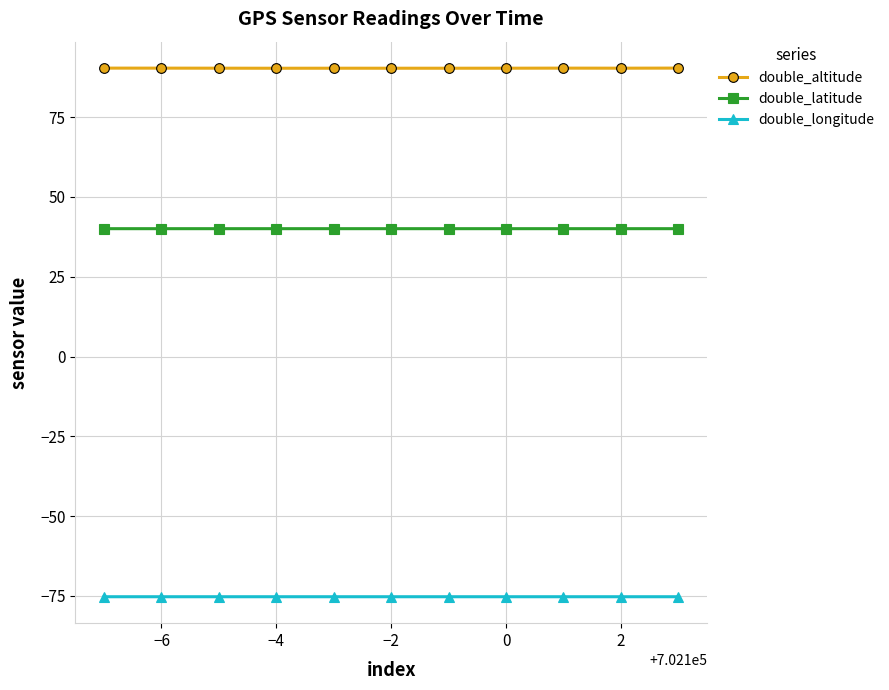

What are all the series names shown in the legend?

double_altitude, double_latitude, double_longitude